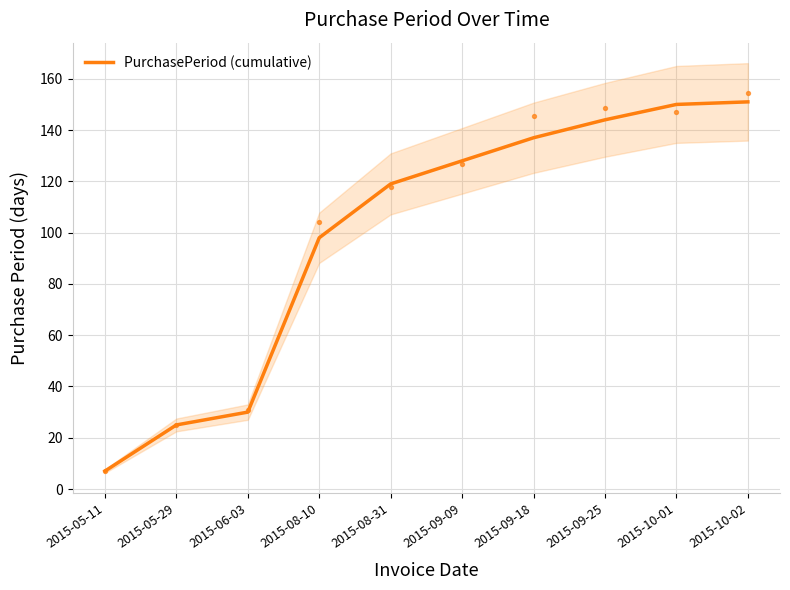

Which has a higher value, 2015-10-01 or 2015-06-03?

2015-10-01